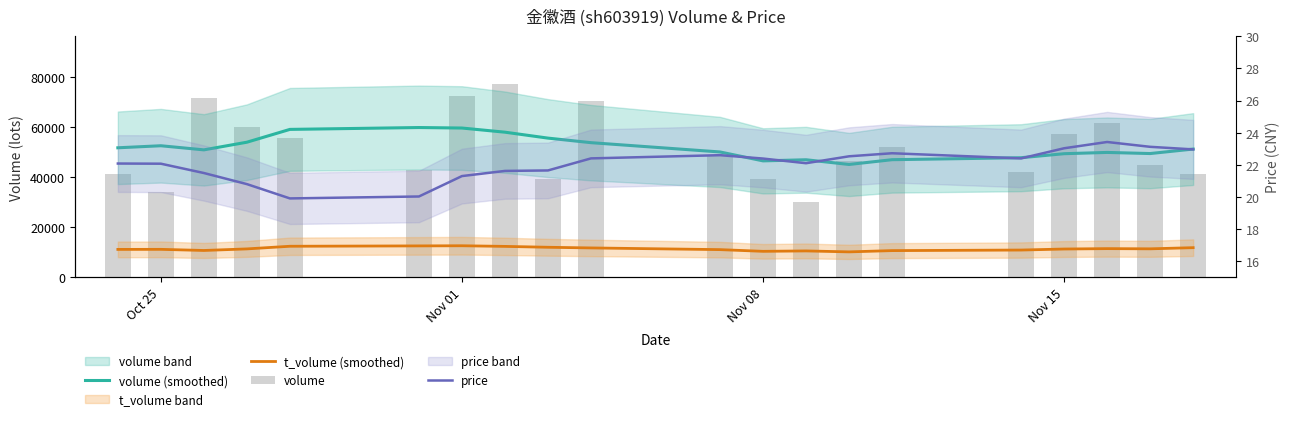

What is the label of the 1st bar from the left?

Oct 25